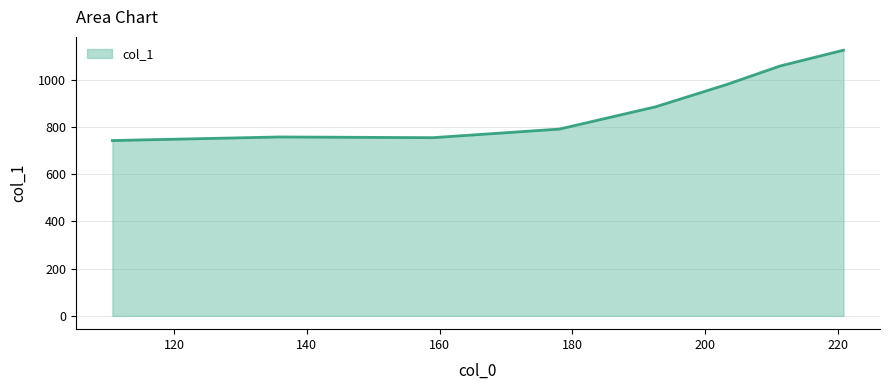

True or false: there are more than 1 points higher than both neighbors.

False